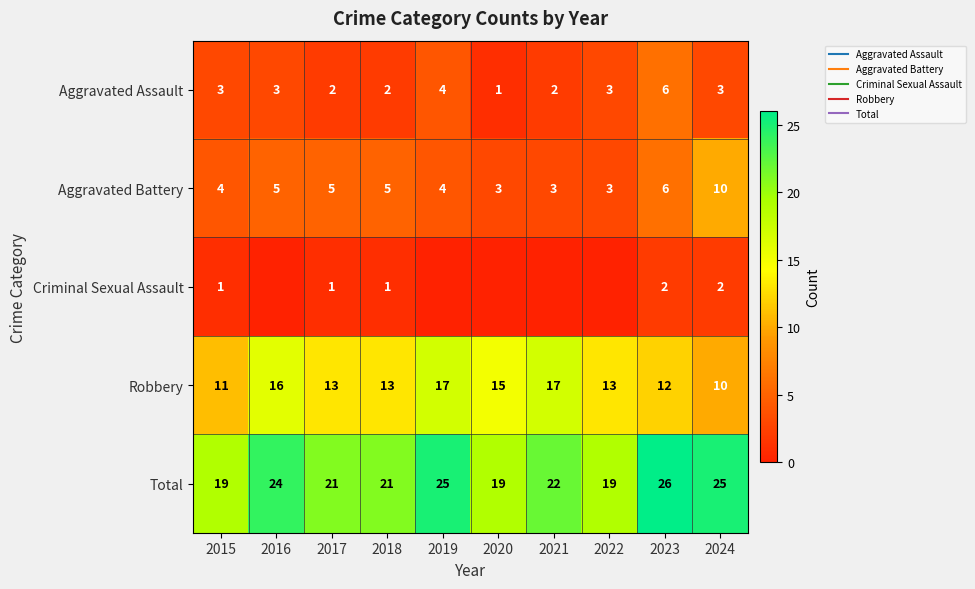

Which category has the highest value across all series?

2023